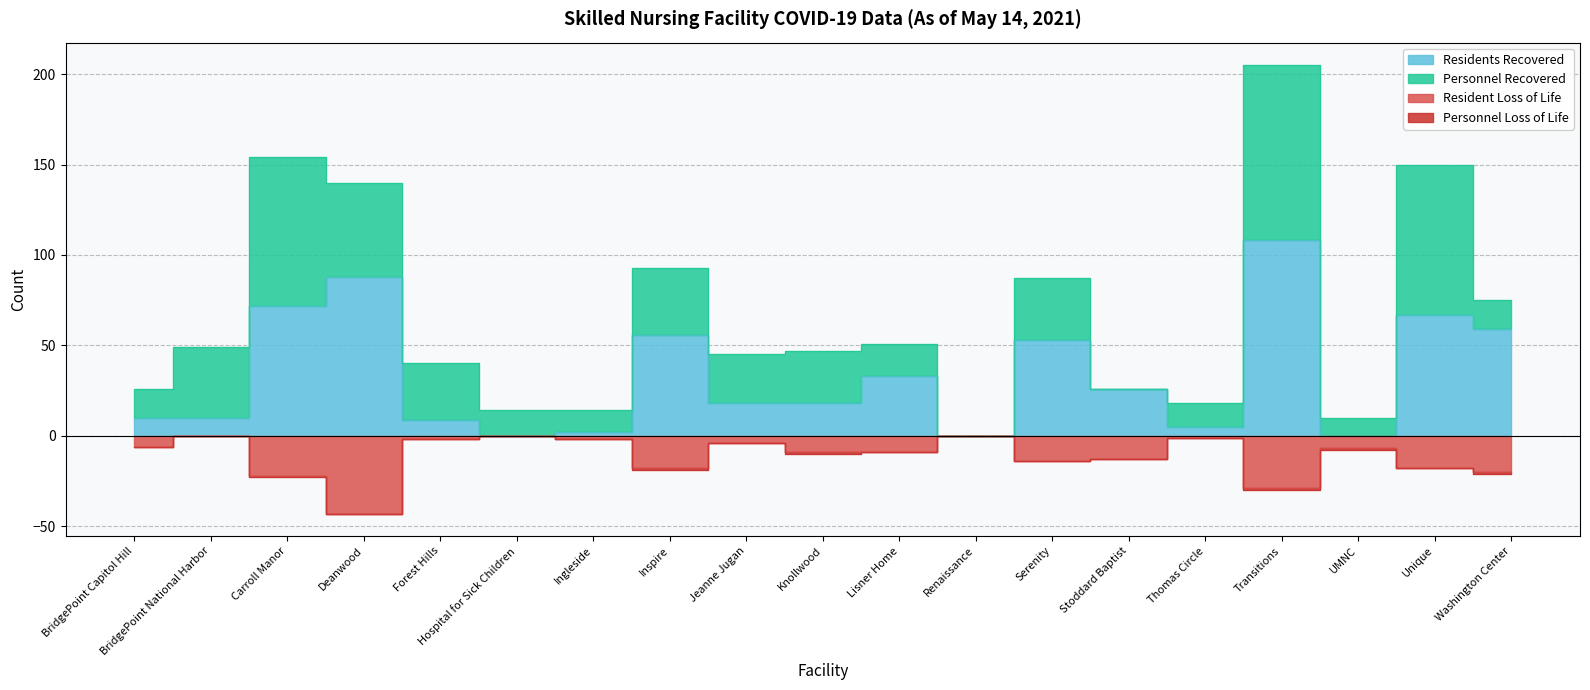

What is the highest value of the Residents Recovered series?

108